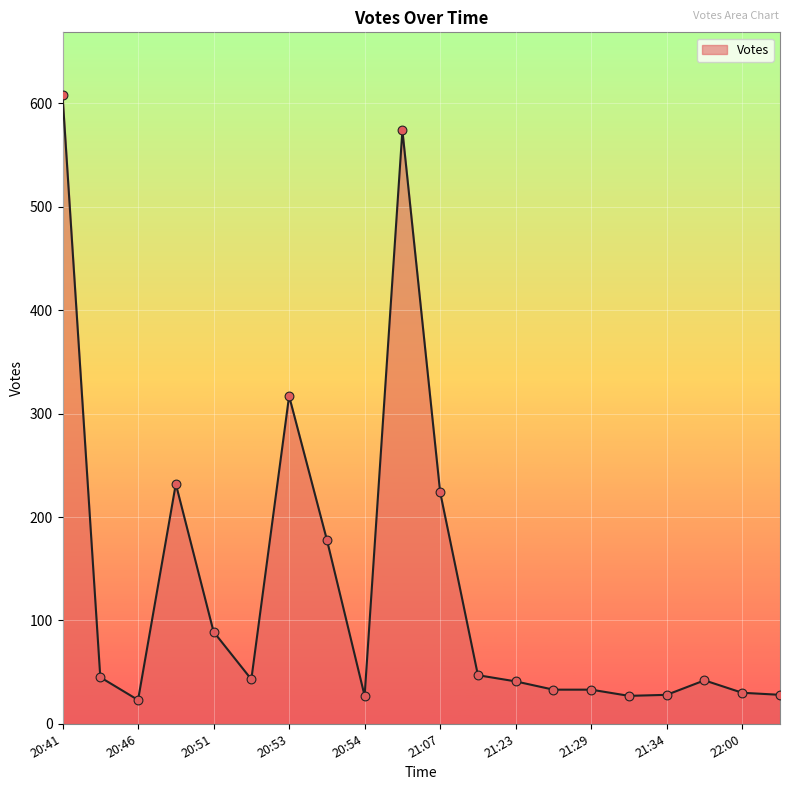

What is the smallest value displayed?

23